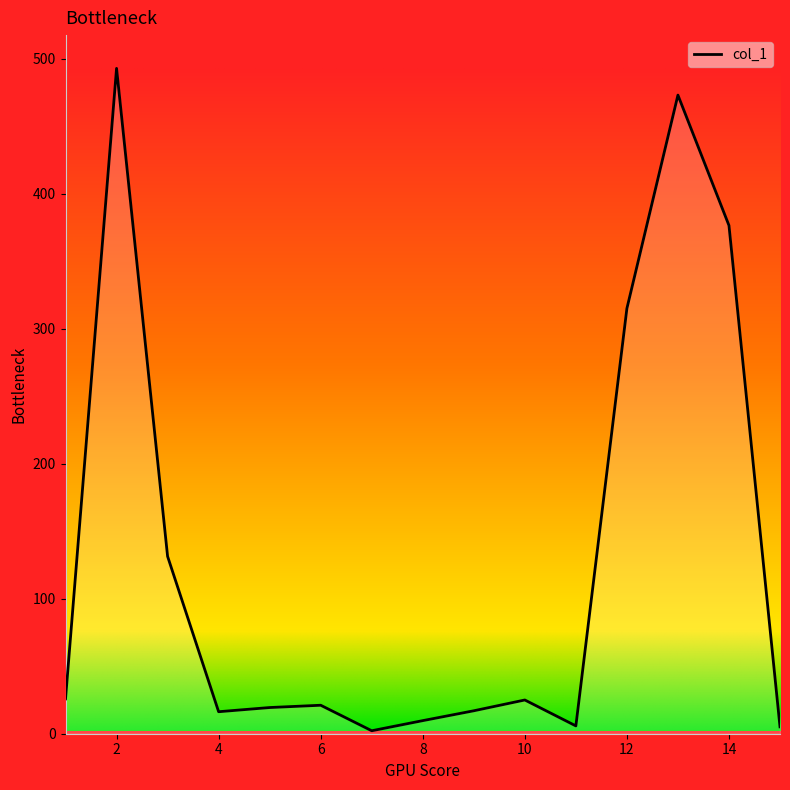

What is the maximum value shown in the chart?

493.0